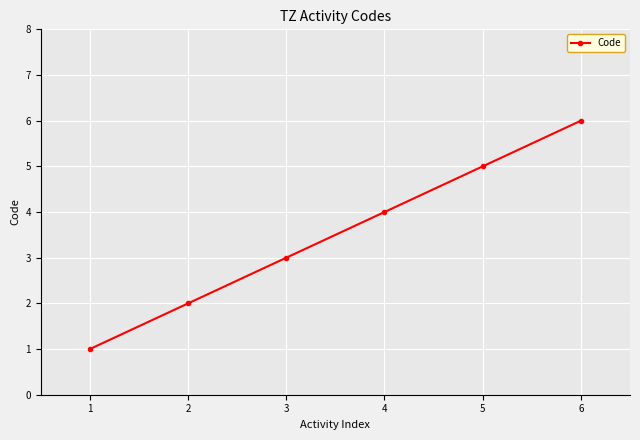

The chart shows a value of 6 at 4. True or false?

False